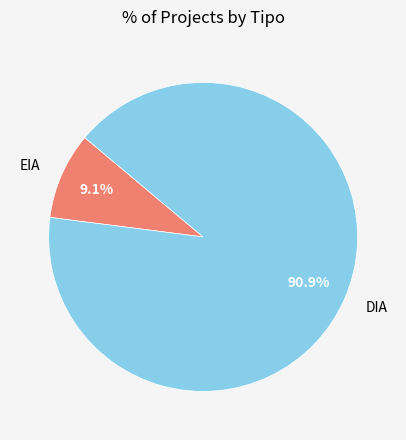

Which has a higher value, DIA or EIA?

DIA